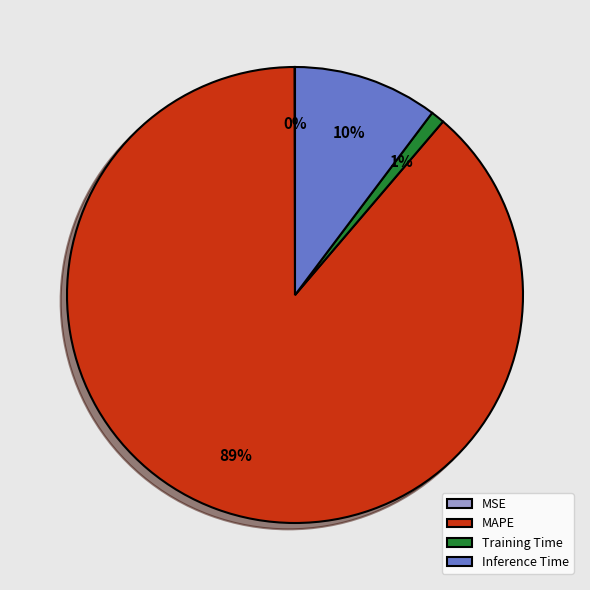

Is Training Time the majority of the pie?

No